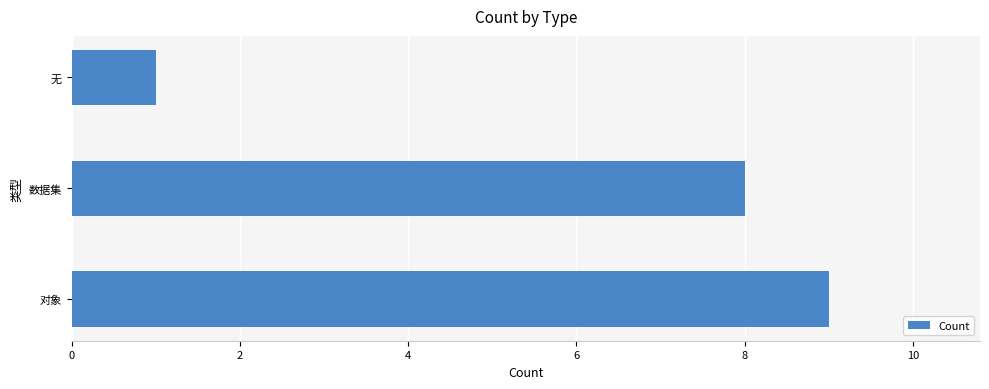

Is it true that the value at 无 is 1?

True